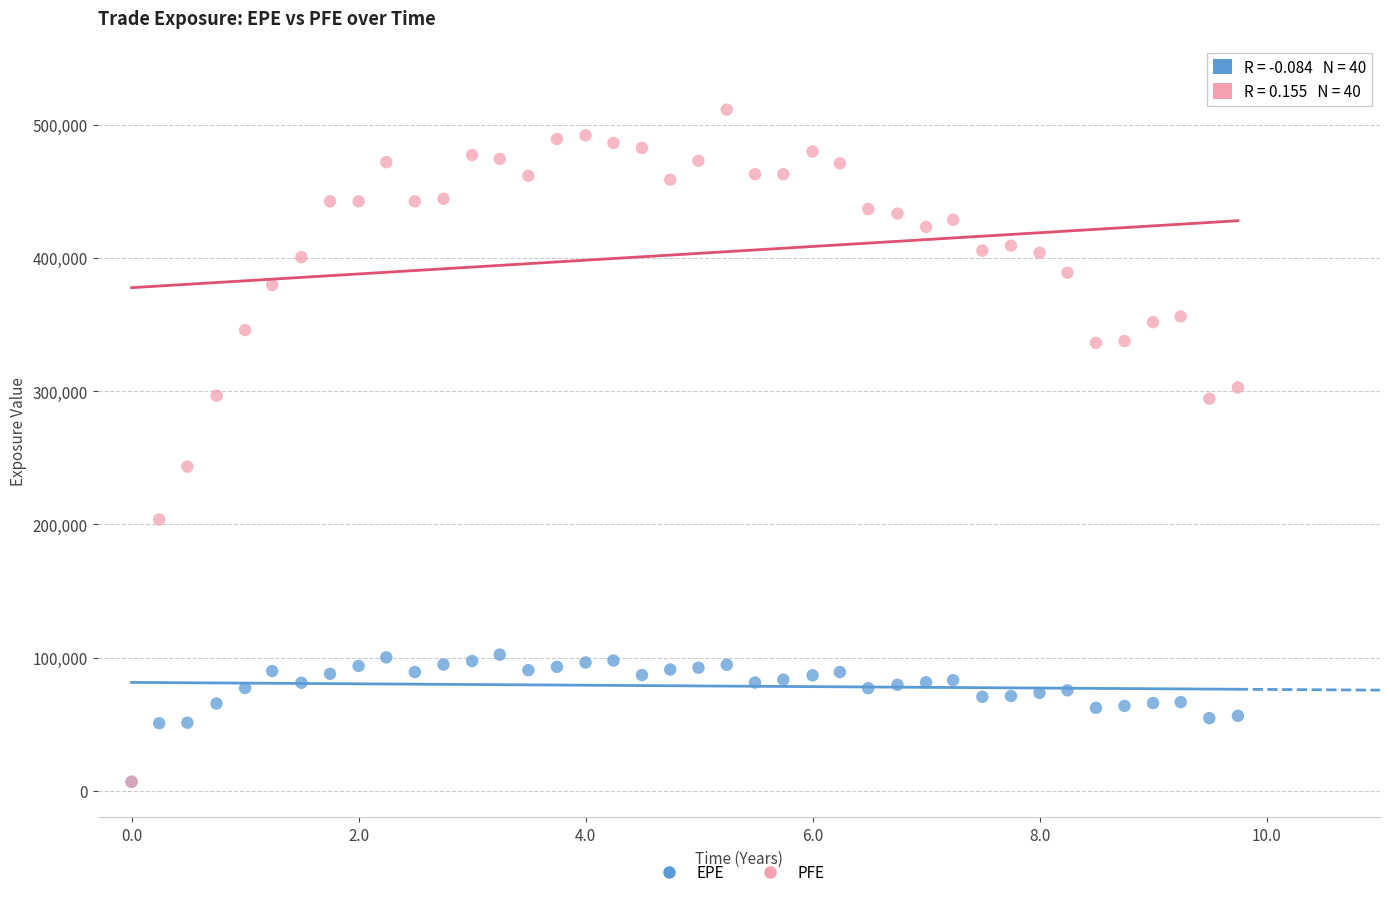

Across all series, what Y value is closest to 259057?

243329.0